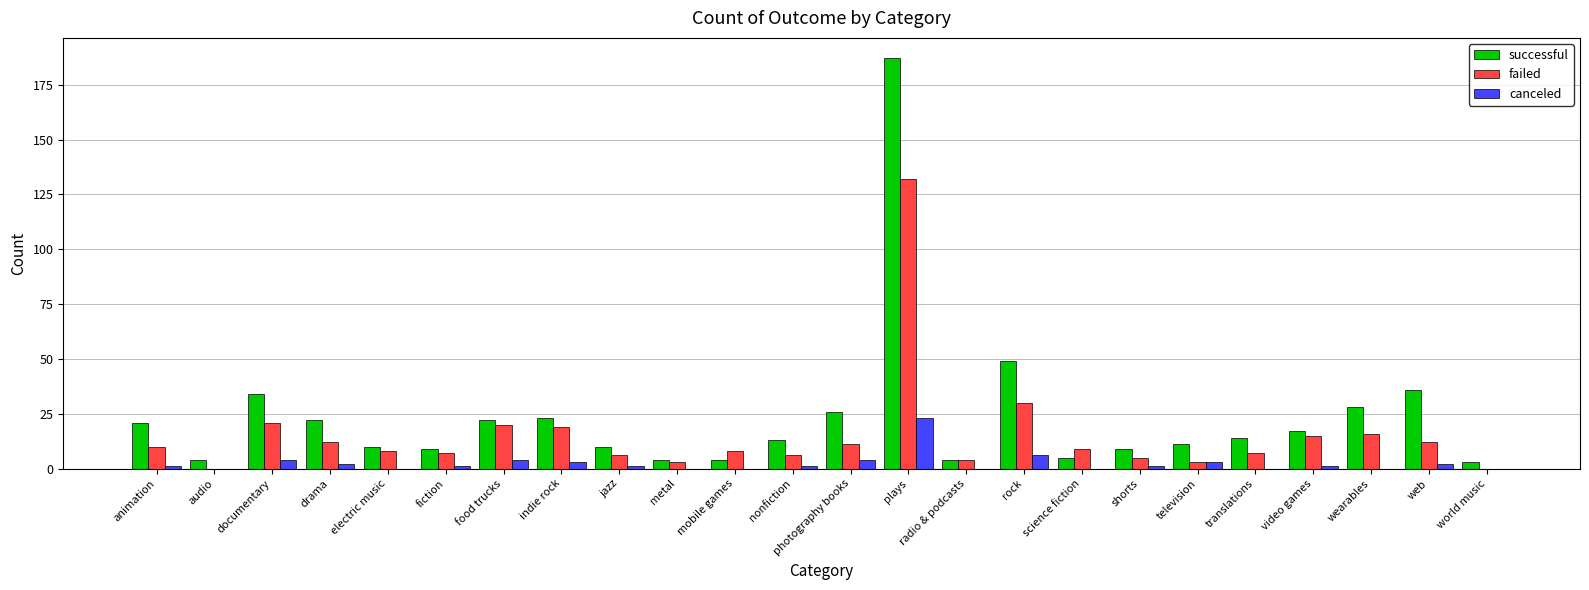

What is the sum of the canceled values at video games and animation?

2